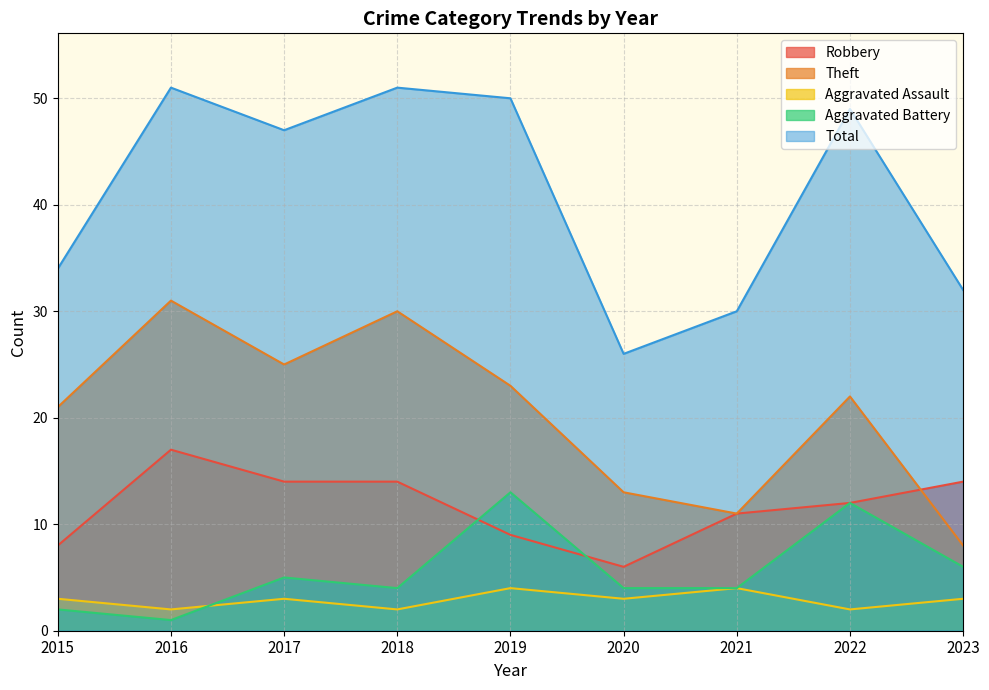

At which label does Aggravated Assault reach its peak?

2019